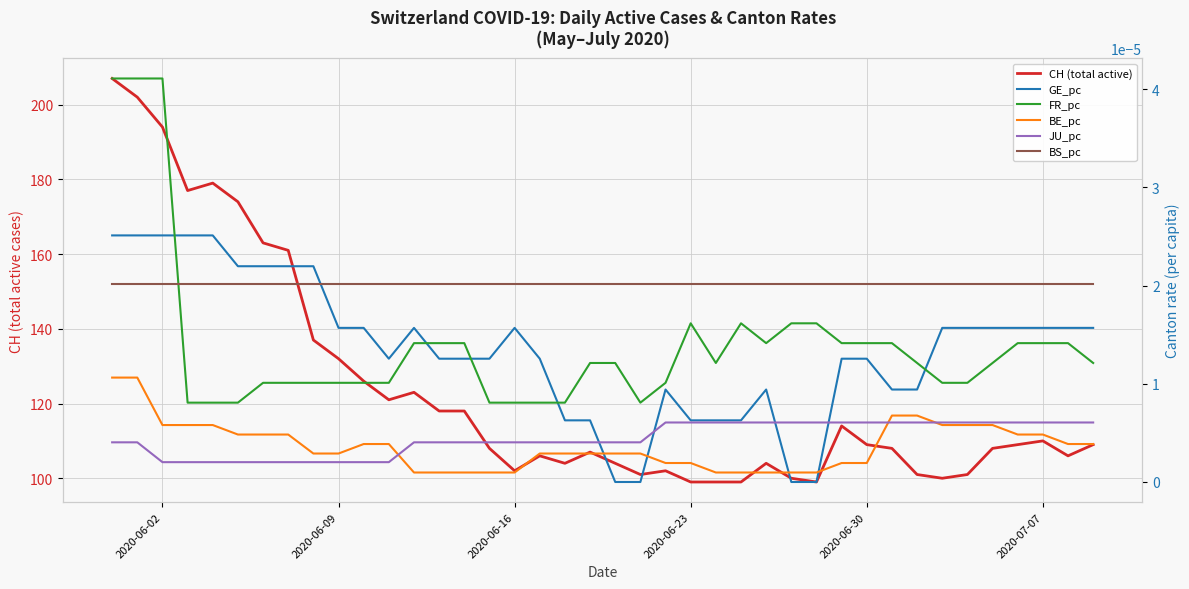

Count the FR_pc values in the range 0 to 1.

40